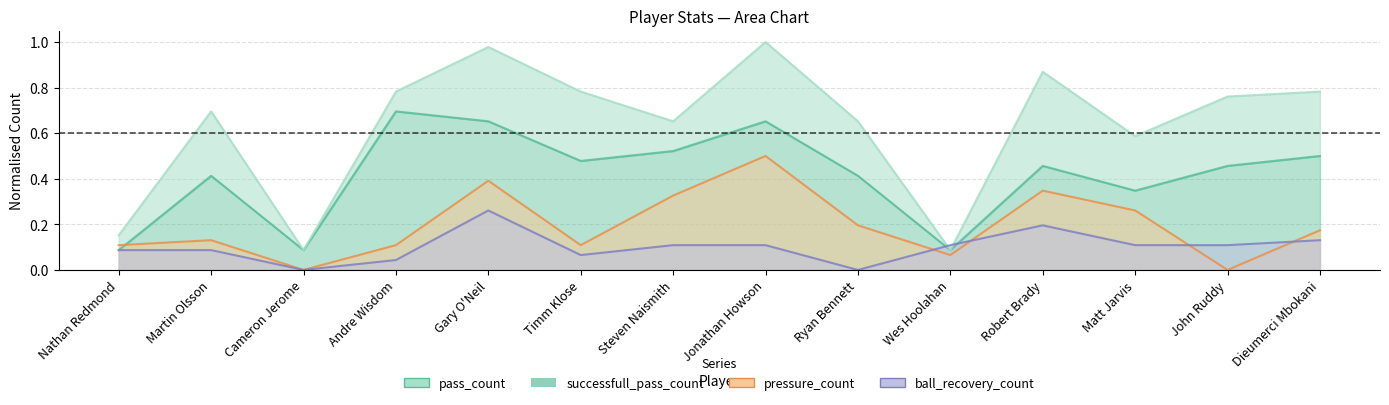

Which series has the largest range (max minus min)?

pass_count